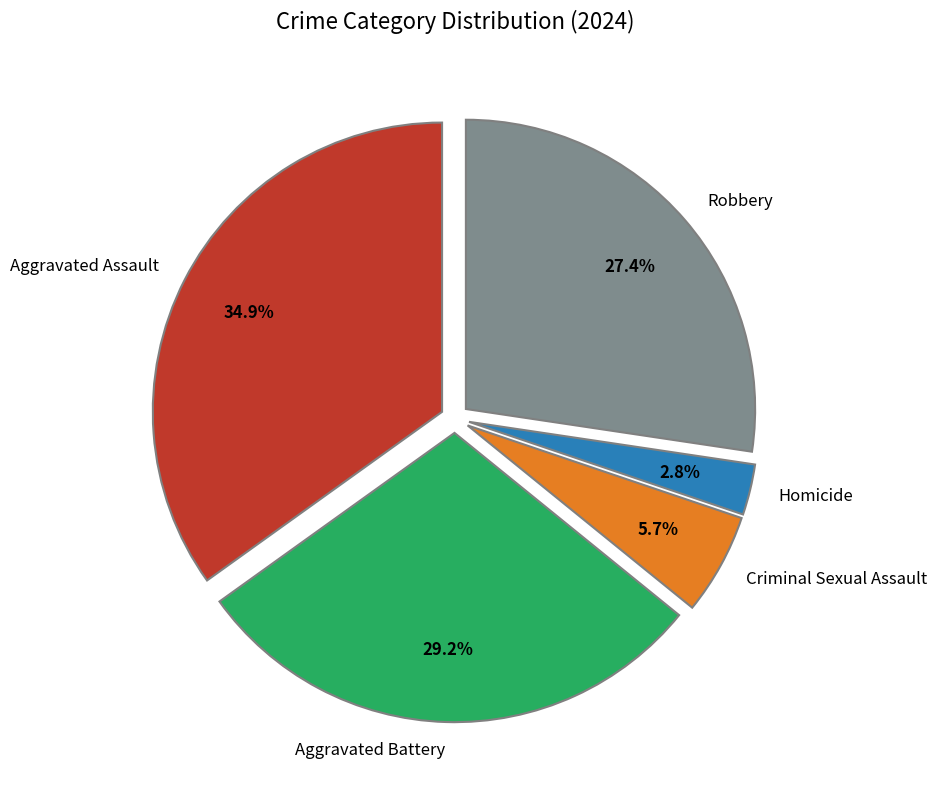

To the nearest percent, what portion does Homicide represent?

3%